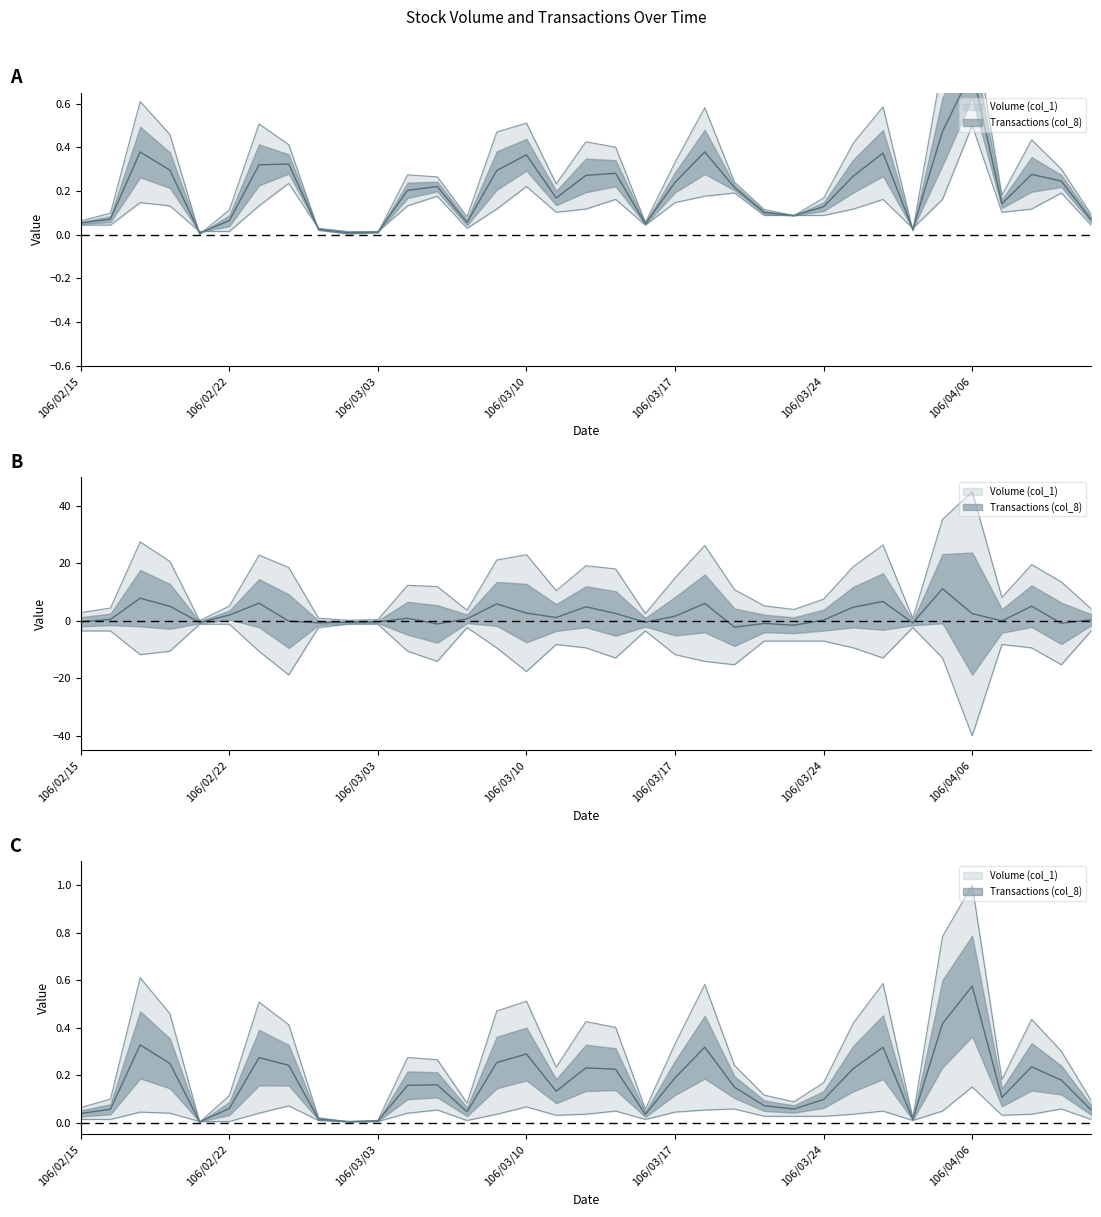

What is the maximum value shown in the chart?

1.0